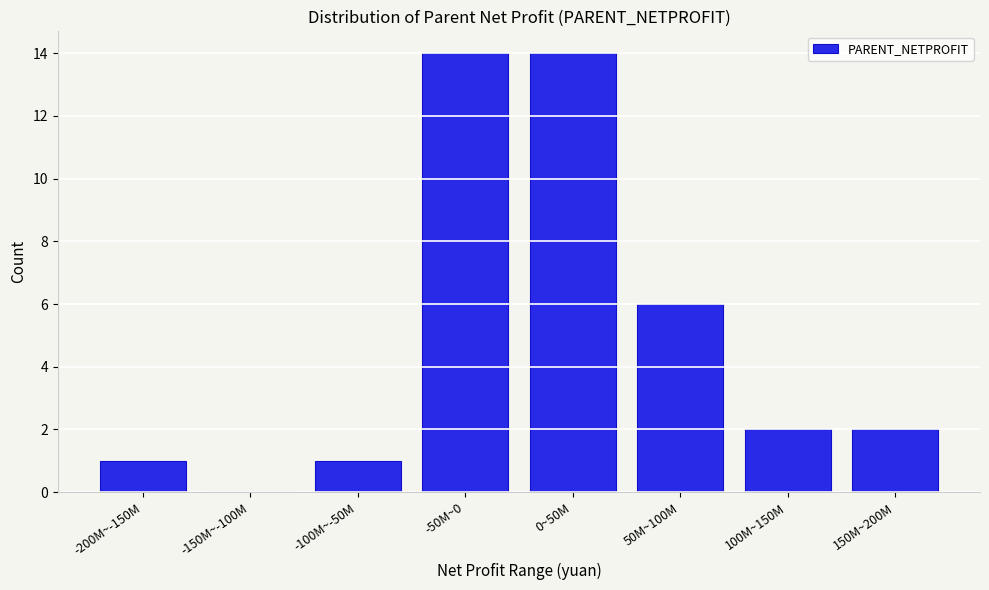

Reading right to left, what are all the values shown in this chart?

150M~200M=2	100M~150M=2	50M~100M=6	0~50M=14	-50M~0=14	-100M~-50M=1	-150M~-100M=0	-200M~-150M=1